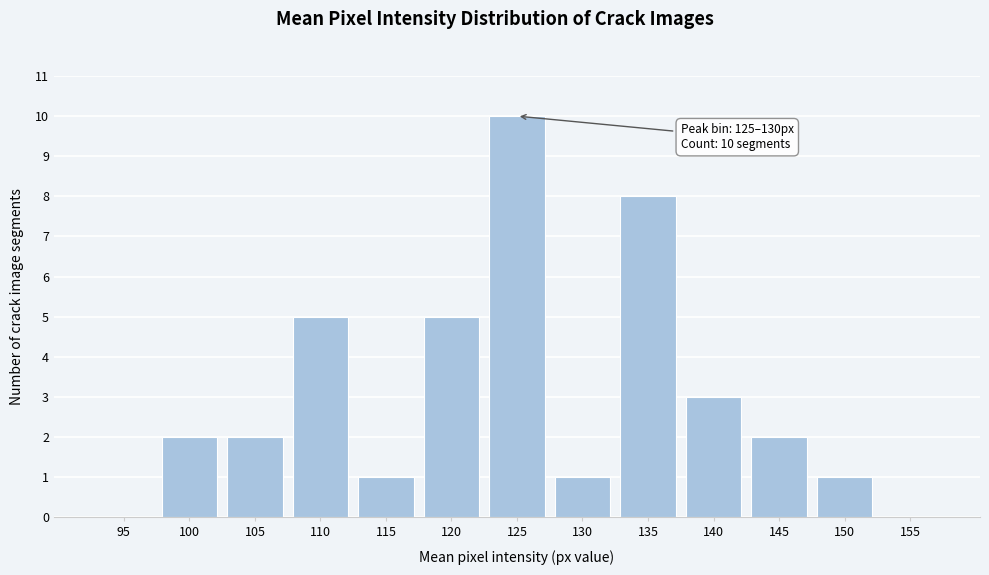

Reading left to right, extract all data points from this chart.

95=0	100=2	105=2	110=5	115=1	120=5	125=10	130=1	135=8	140=3	145=2	150=1	155=0